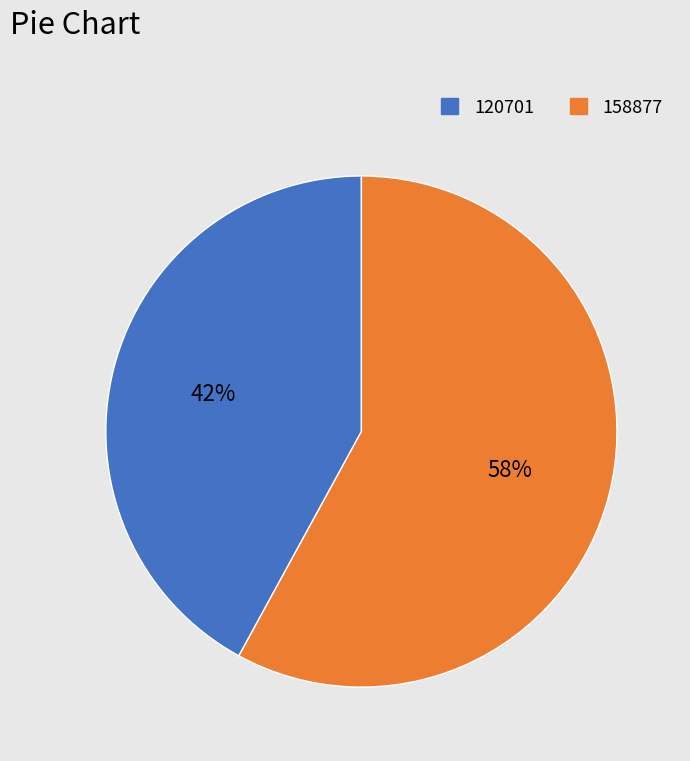

What is the ratio of the value at 158877 to the value at 120701?

1.4